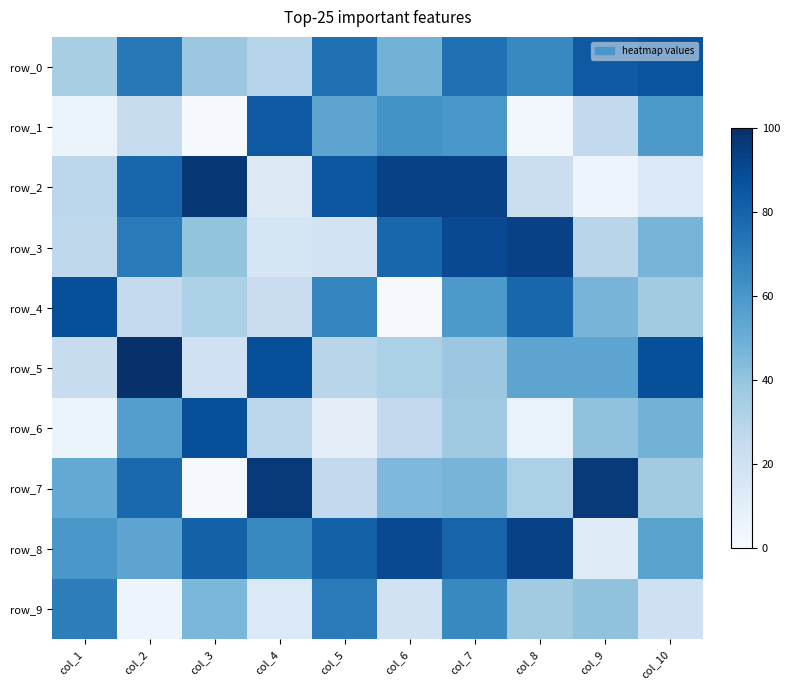

Which series changed the most between col_9 and col_10?

row_7